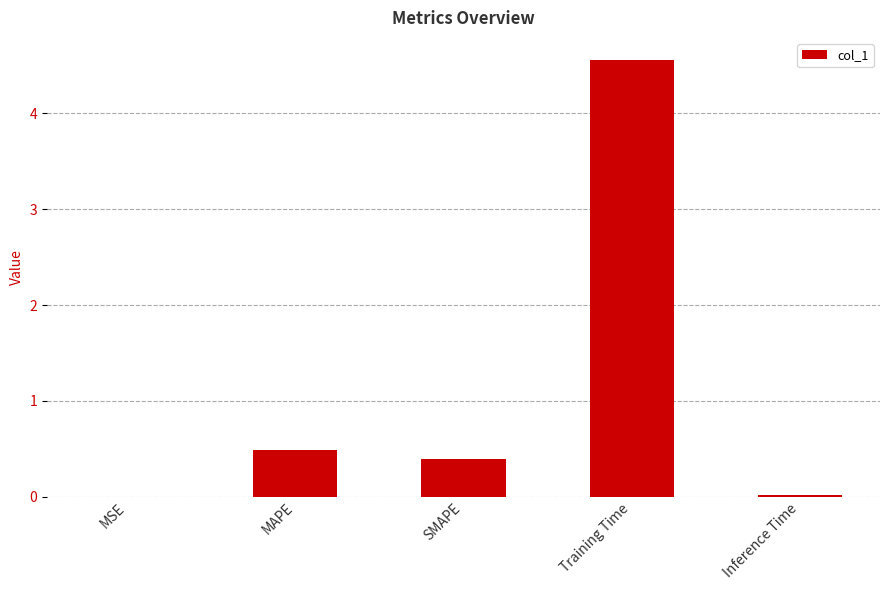

Between Training Time and MSE, which is larger?

Training Time